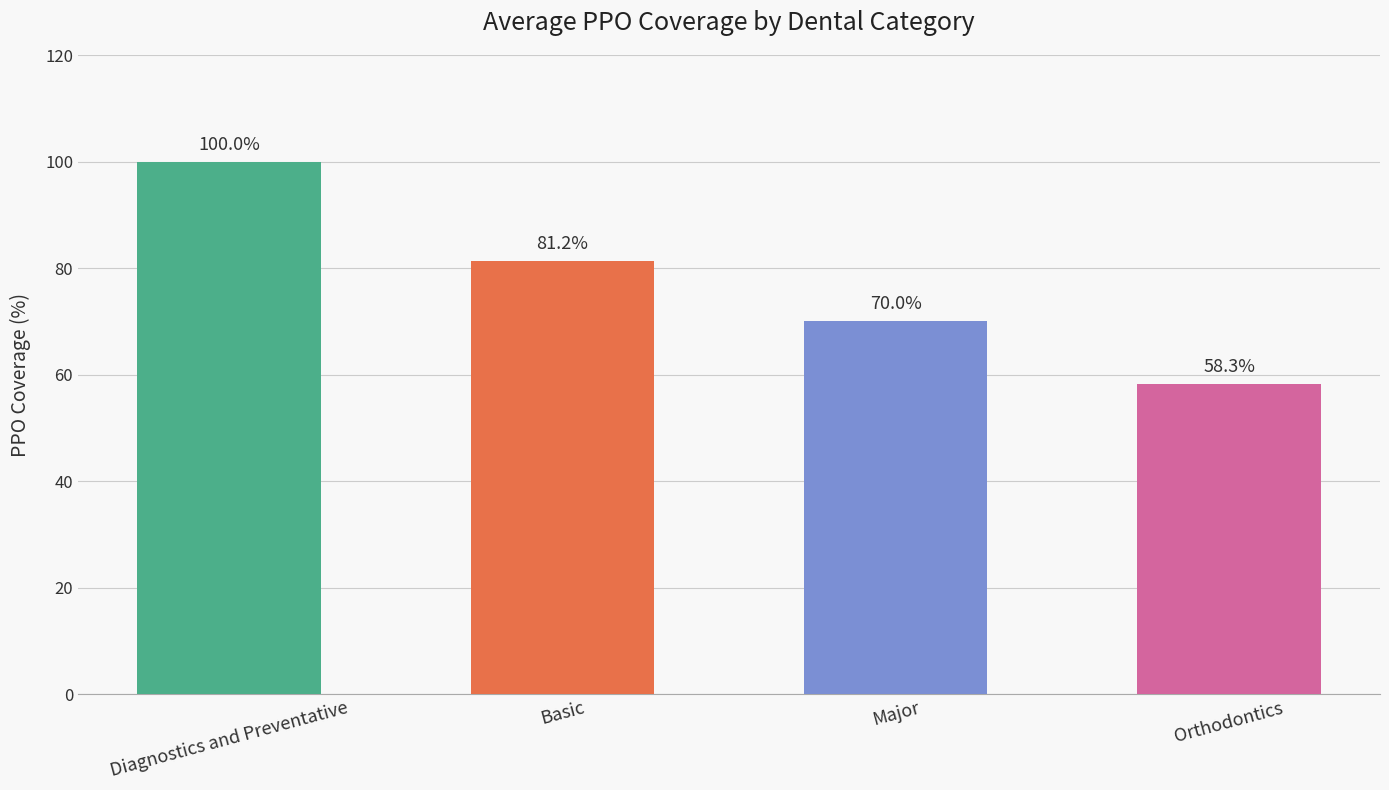

Is it true that the value at Diagnostics and Preventative is 100.0?

True